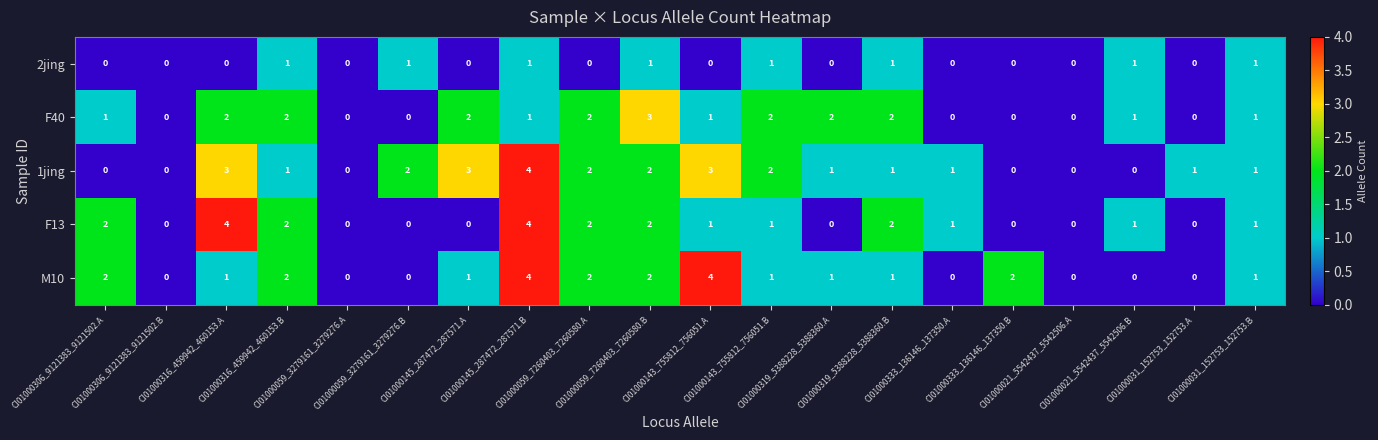

What is the maximum value shown in the chart?

4